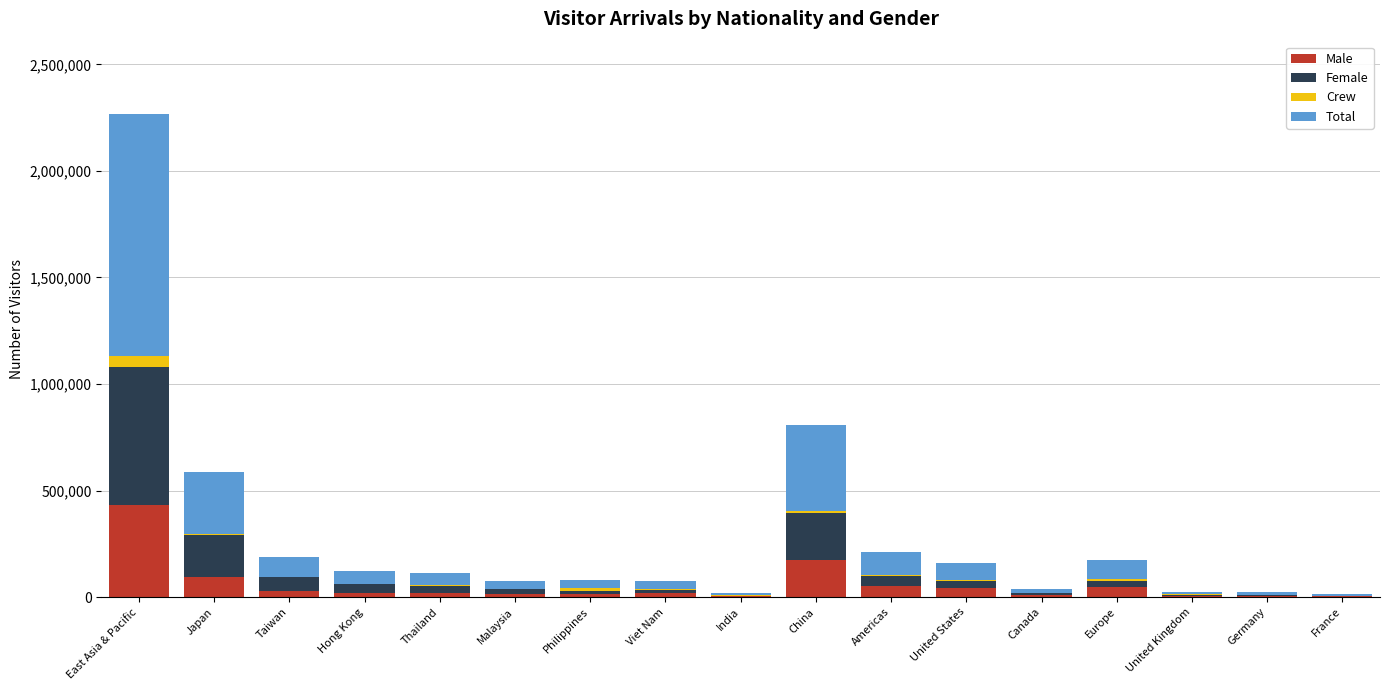

The value of Male at China is 173318. True or false?

True